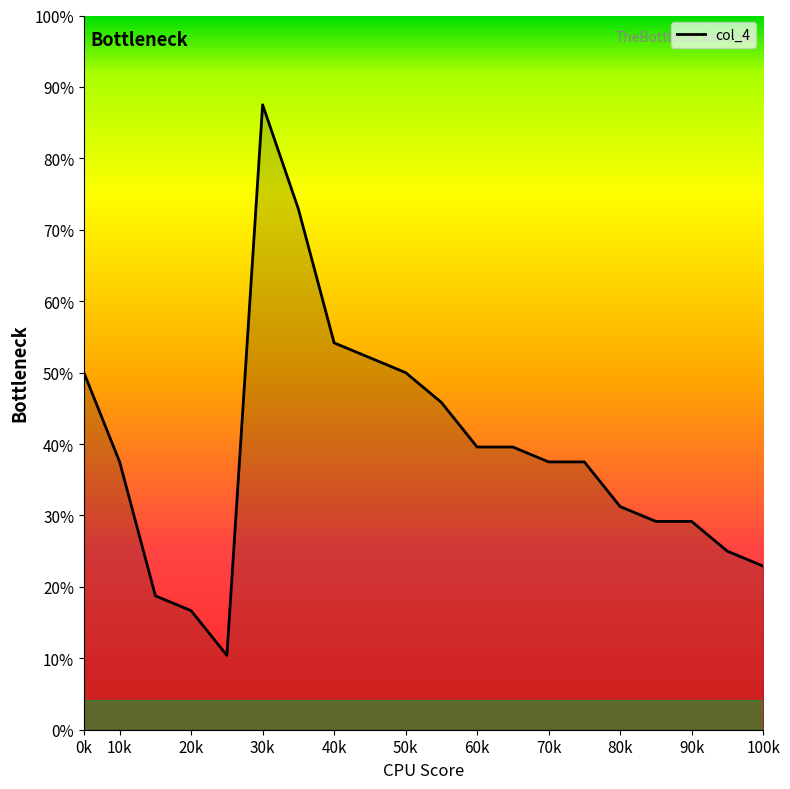

Is this an area chart (filled region under the line)?

Yes